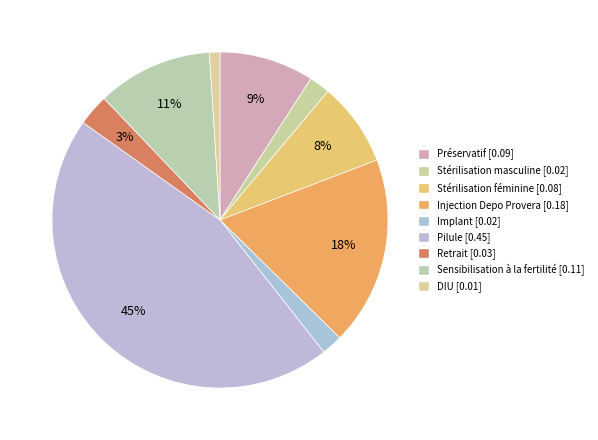

Which slice is the largest?

Pilule